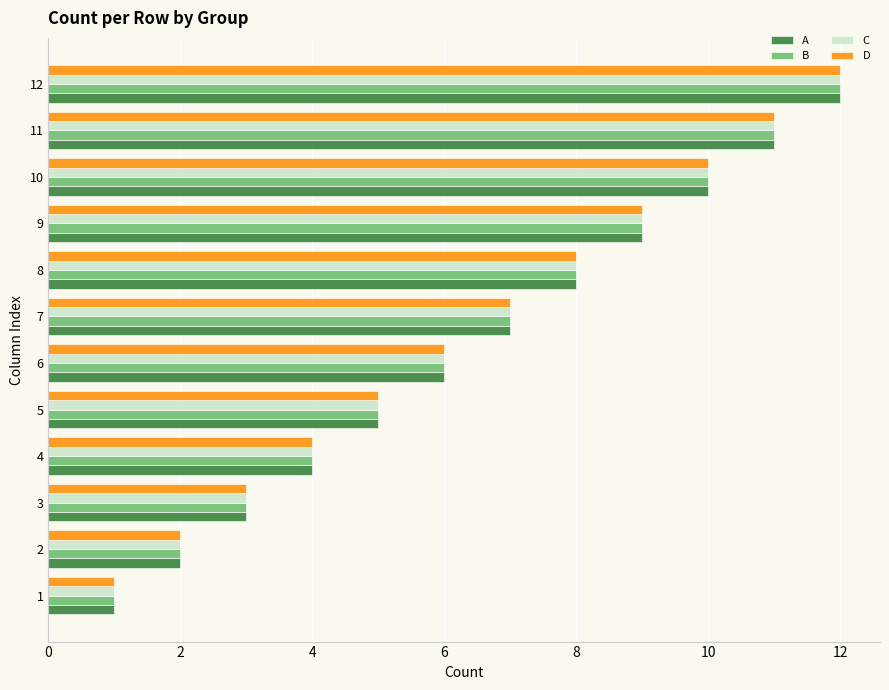

What is the sum of all D values?

78